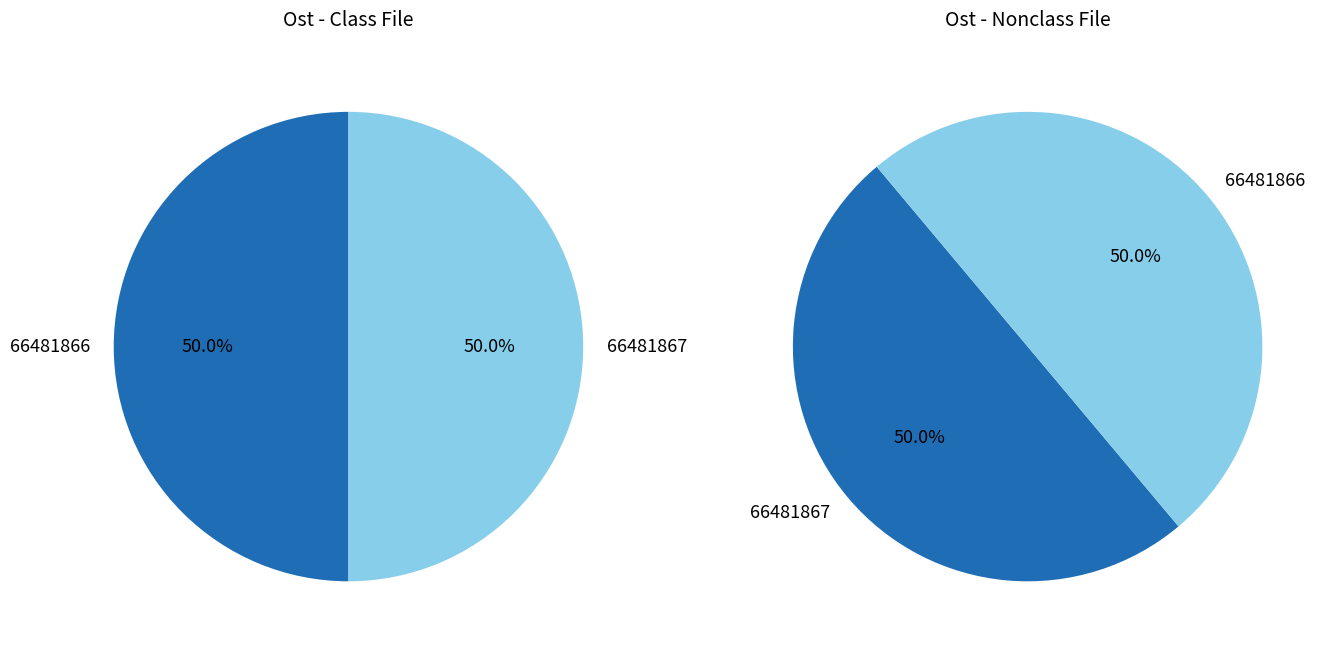

The 66481866 slice represents 50% of the pie. True or false?

True